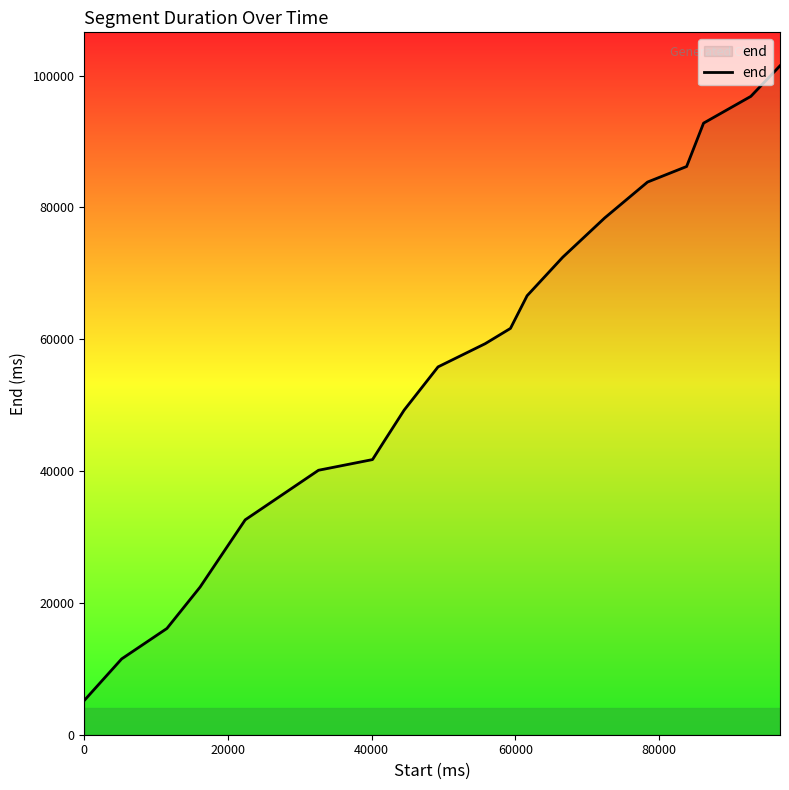

What is the difference between the maximum and minimum values?

96280